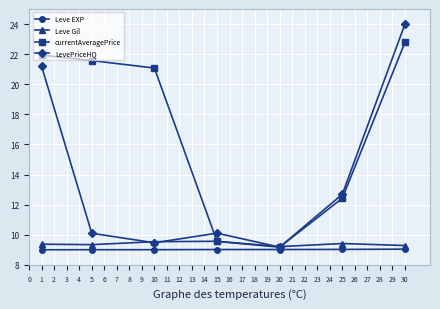

In currentAveragePrice, how many points are lower than both neighbors (excluding endpoints)?

1